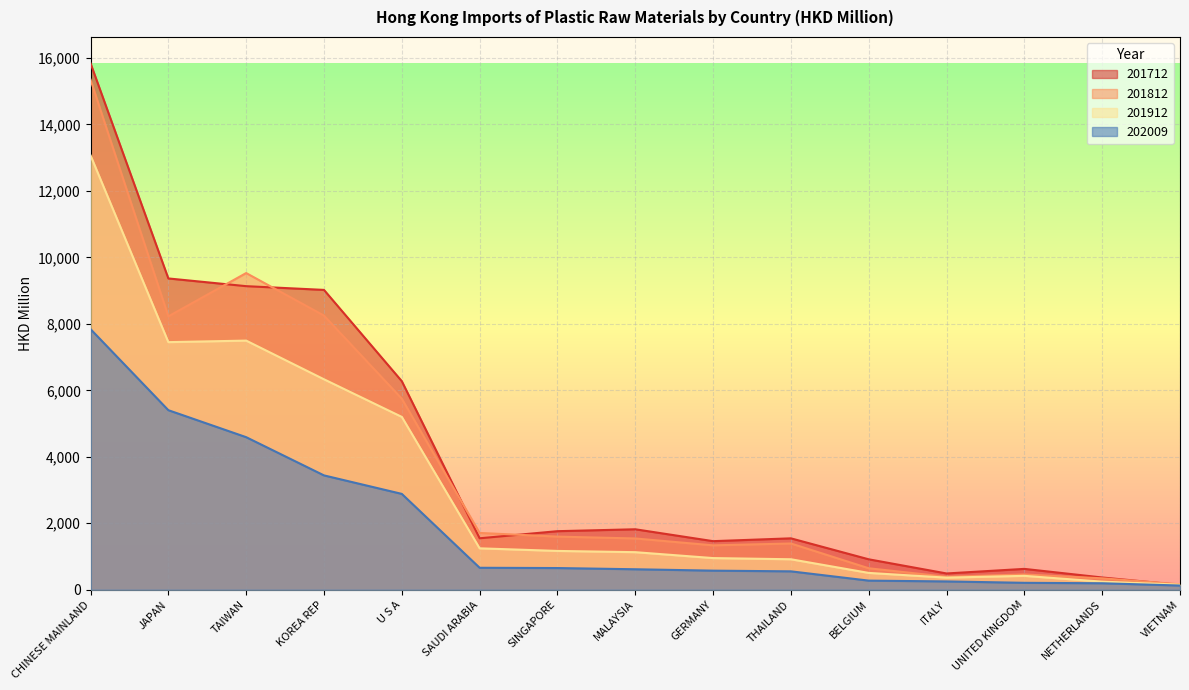

True or false: 201912 has more than 0 interior local peaks.

True